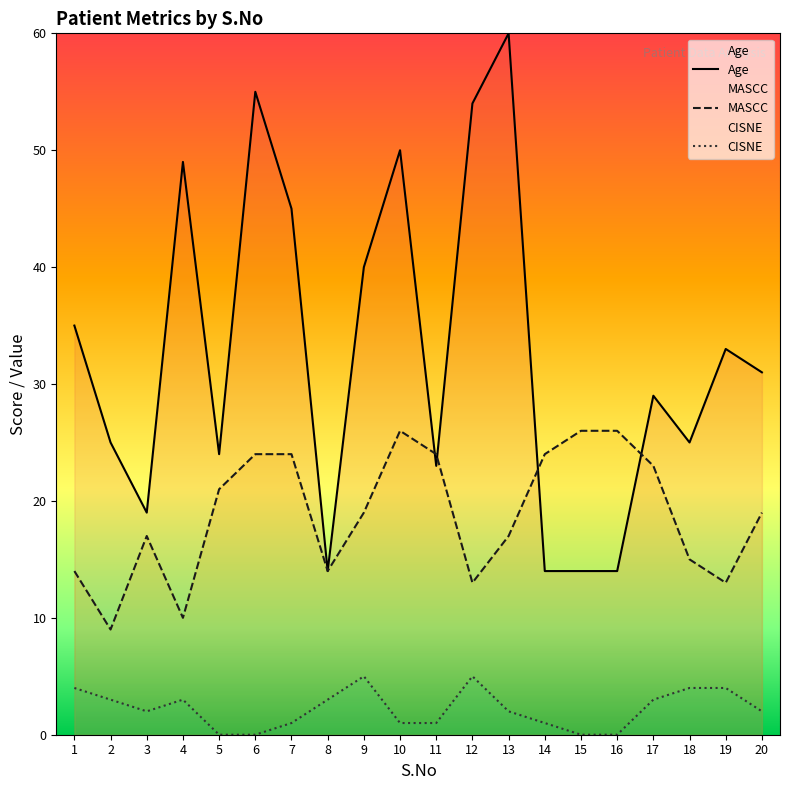

At how many categories does at least one series exceed 17?

19